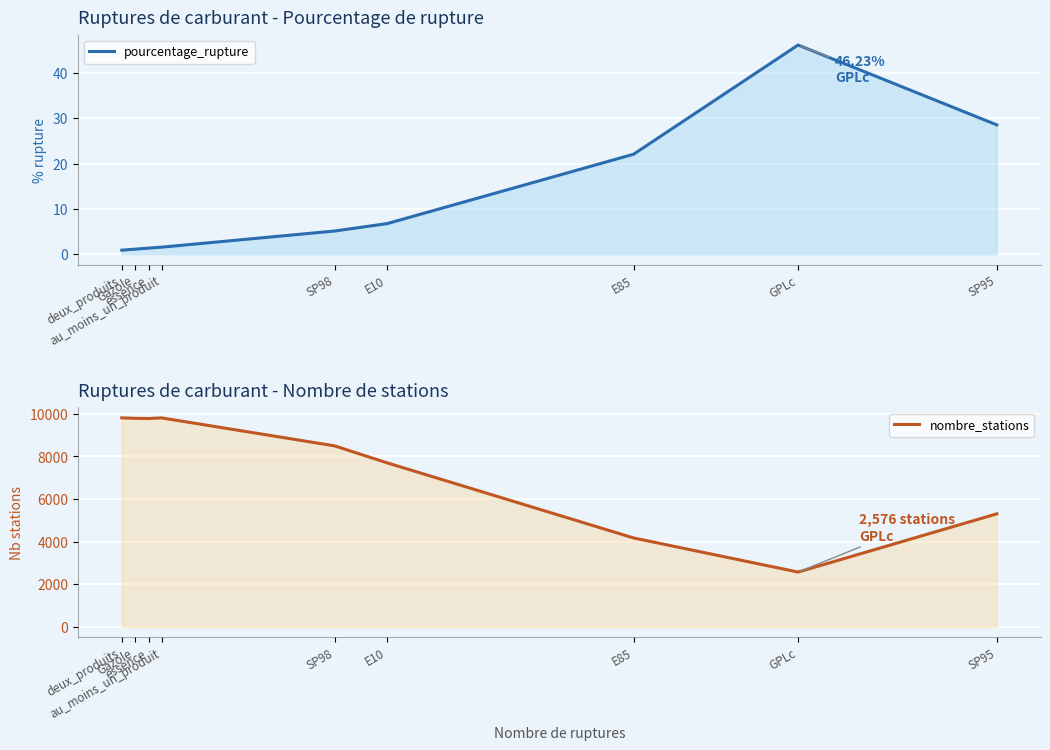

Which label corresponds to the smallest value in the chart?

deux_produits